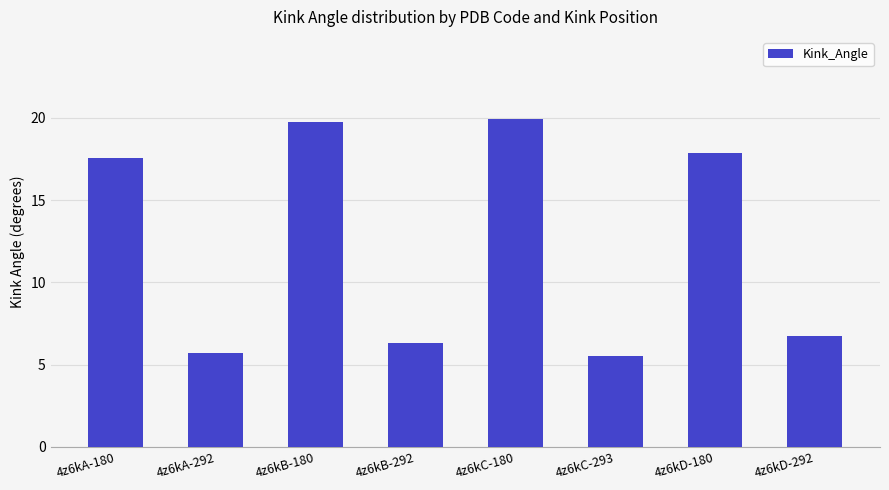

Count the number of values greater than 17.

4